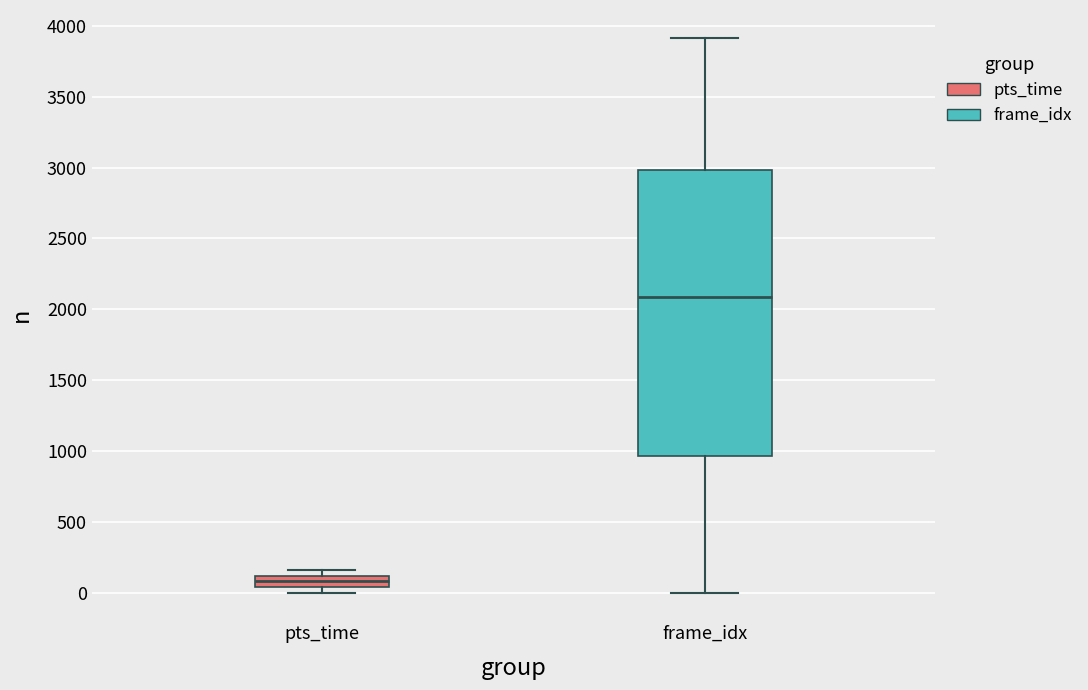

Reading left to right, transcribe this box plot: for each box, give where its median line is, the range the box spans, and where its two whiskers end, as read against the y-axis. The values are not printed on the chart, so give them approximately, as read against the axis.

pts_time: median 100 (inside the box), box 50 to 100, whiskers 0 to 150
frame_idx: median 2100, box 950 to 3000, whiskers 0 to 3900